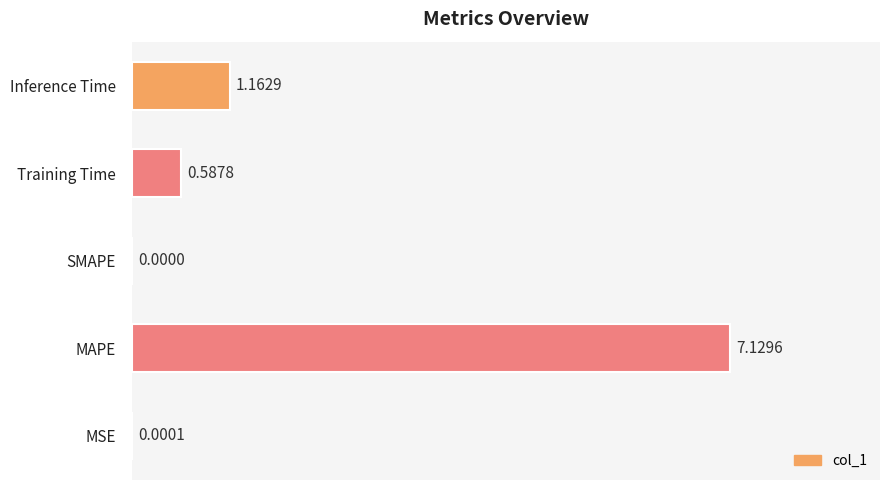

At which label is the value closest to 3?

Inference Time